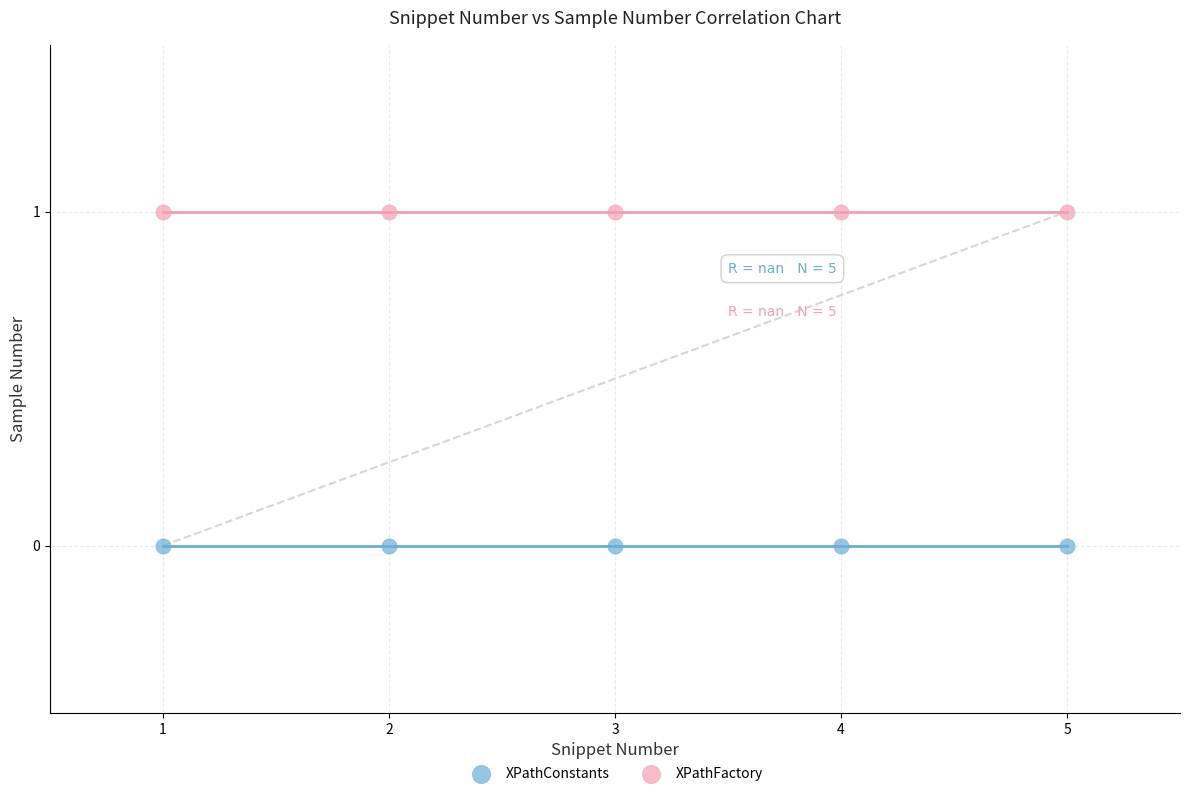

Which series reaches the minimum Y coordinate?

XPathConstants